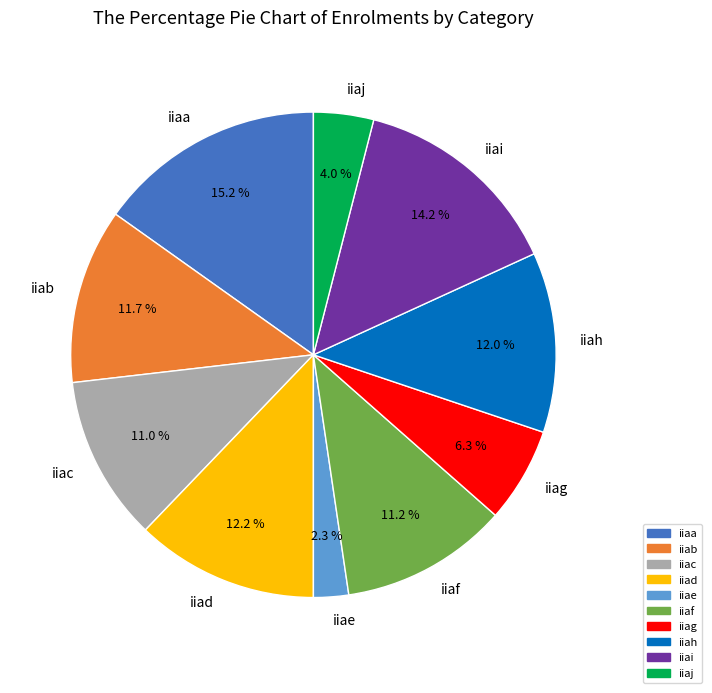

Which category has the smallest portion of the pie?

iiae